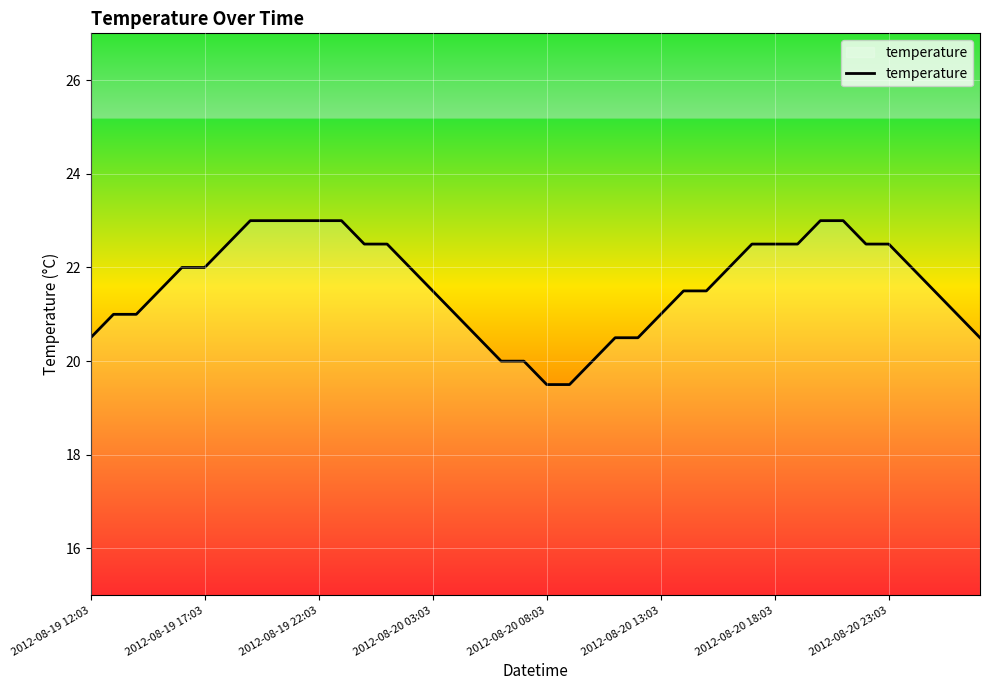

What is the difference between the maximum and minimum values?

3.5